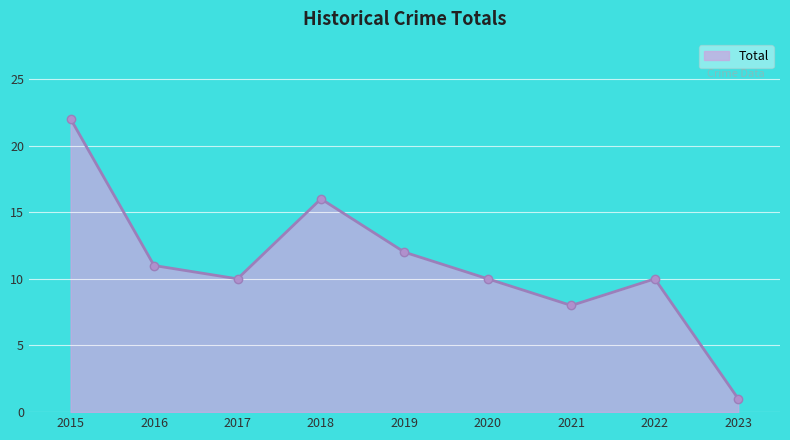

What is the value of the 3rd point from the left?

10